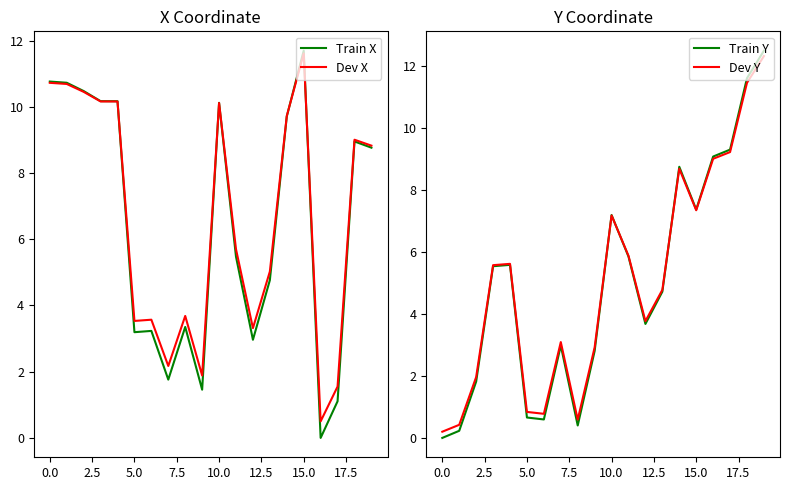

How many intersections are there between Train X and Train Y?

7